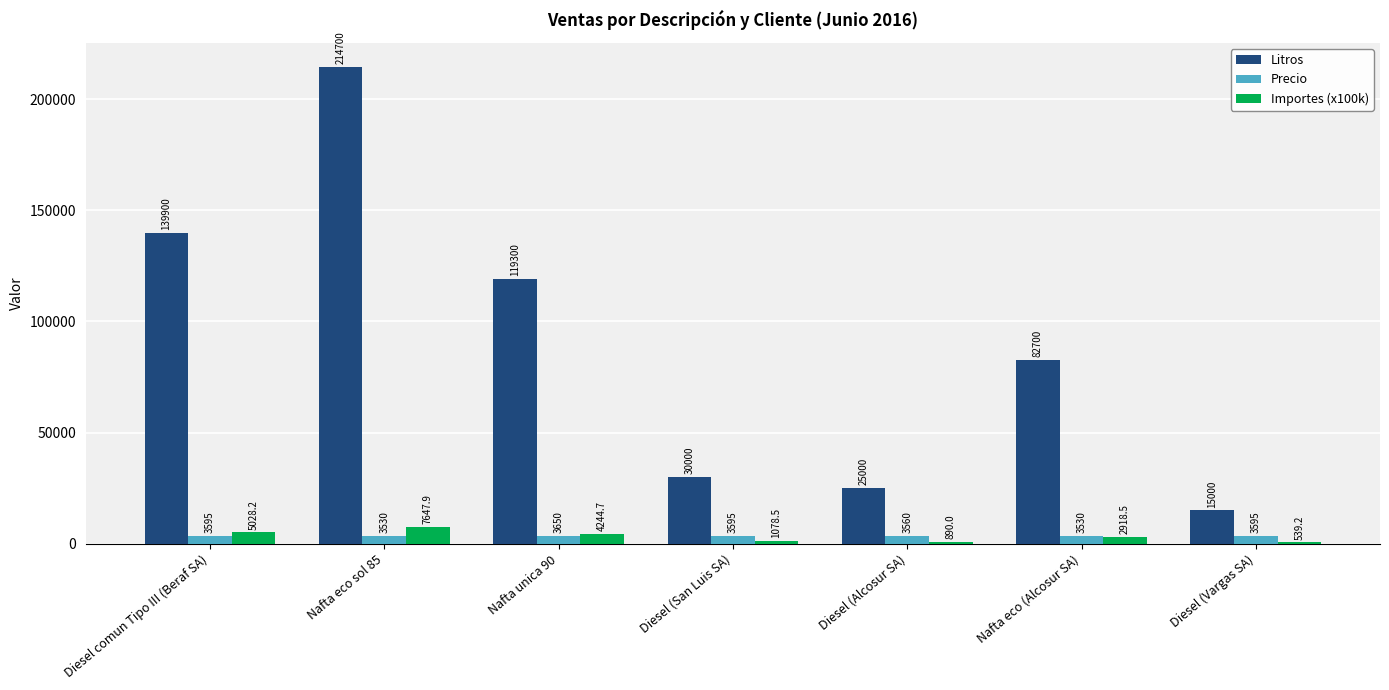

At which category is the sum across all series the highest?

Nafta eco sol 85